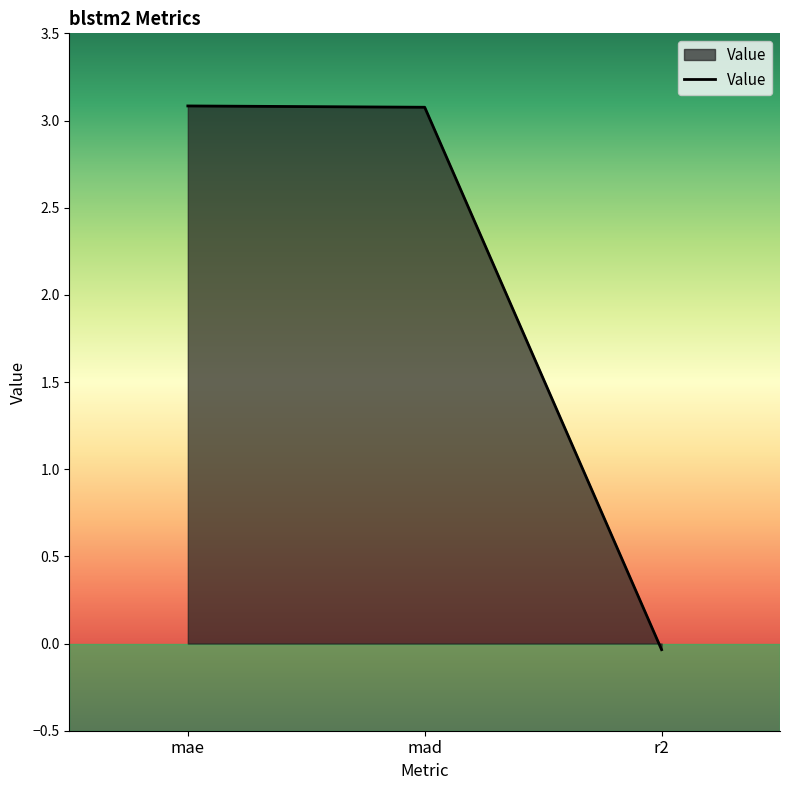

How many positive values are there?

2